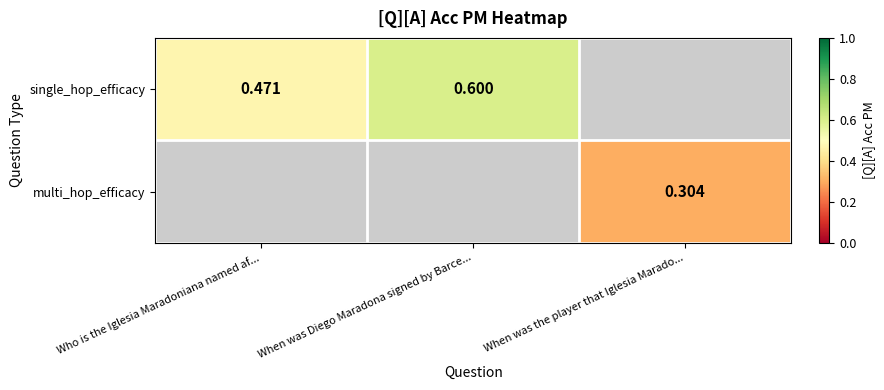

What is the greatest value displayed?

0.6